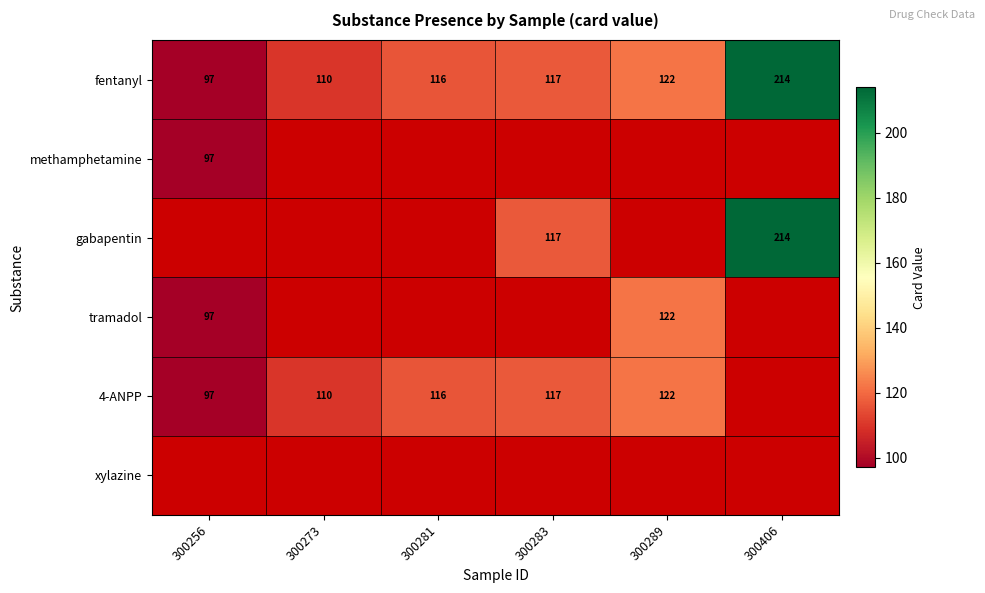

At how many categories does at least one series exceed 116?

3